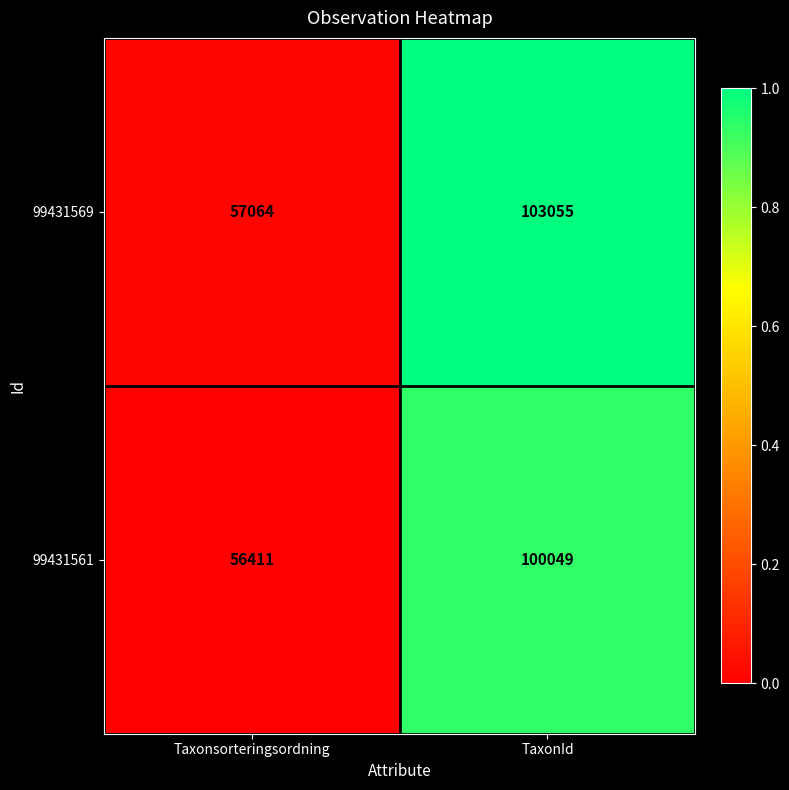

What is the greatest value displayed?

103055